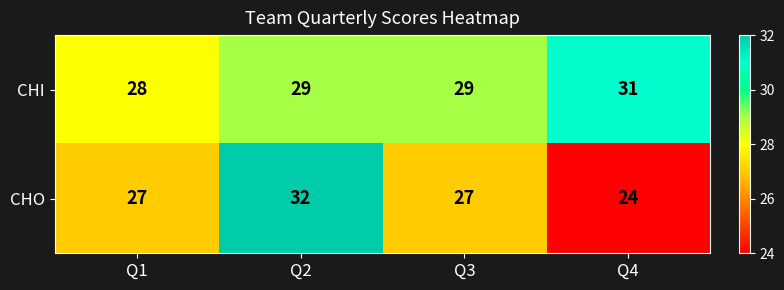

What is the sum of all CHI values?

117